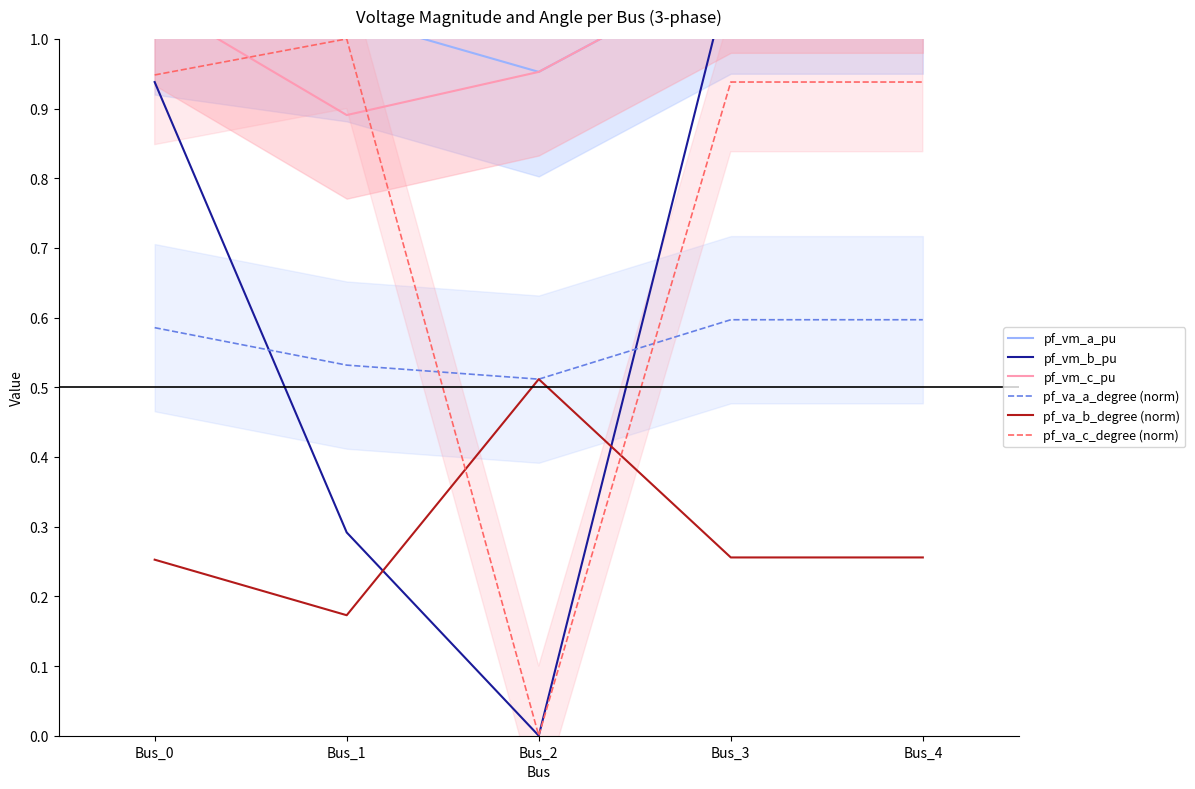

Which series has the largest total across all categories?

pf_vm_a_pu